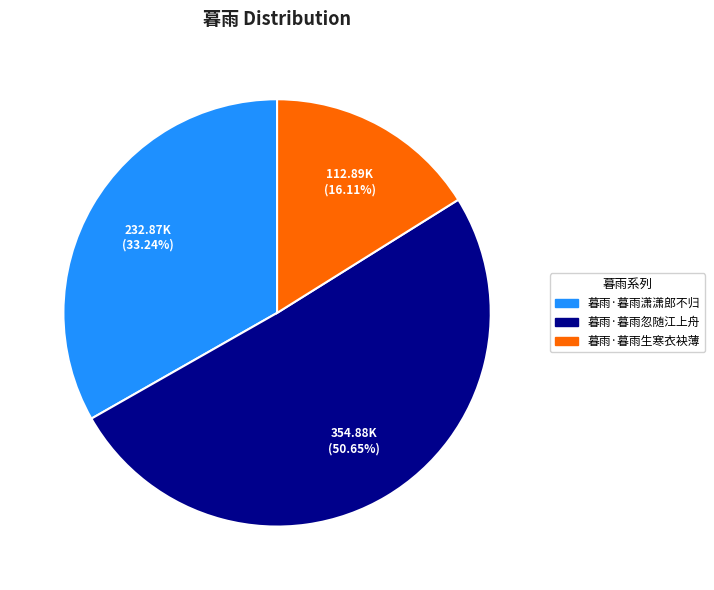

To the nearest percent, what percentage of the pie is 暮雨·暮雨生寒衣袂薄?

16%